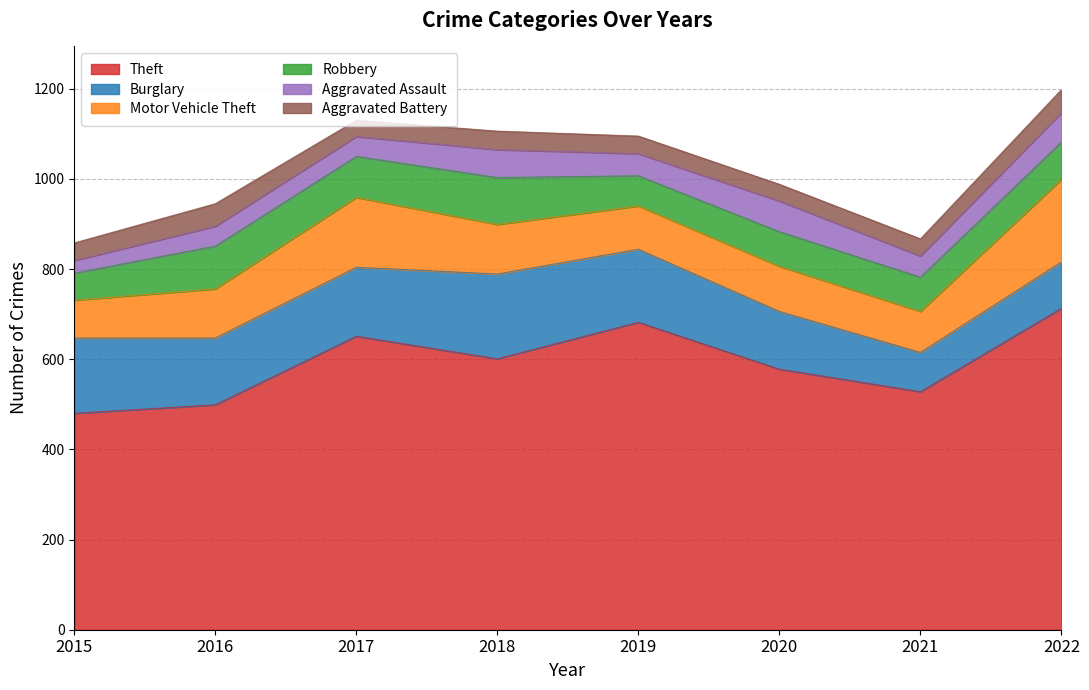

What is the difference between the second highest and second lowest values in the Aggravated Battery series?

13